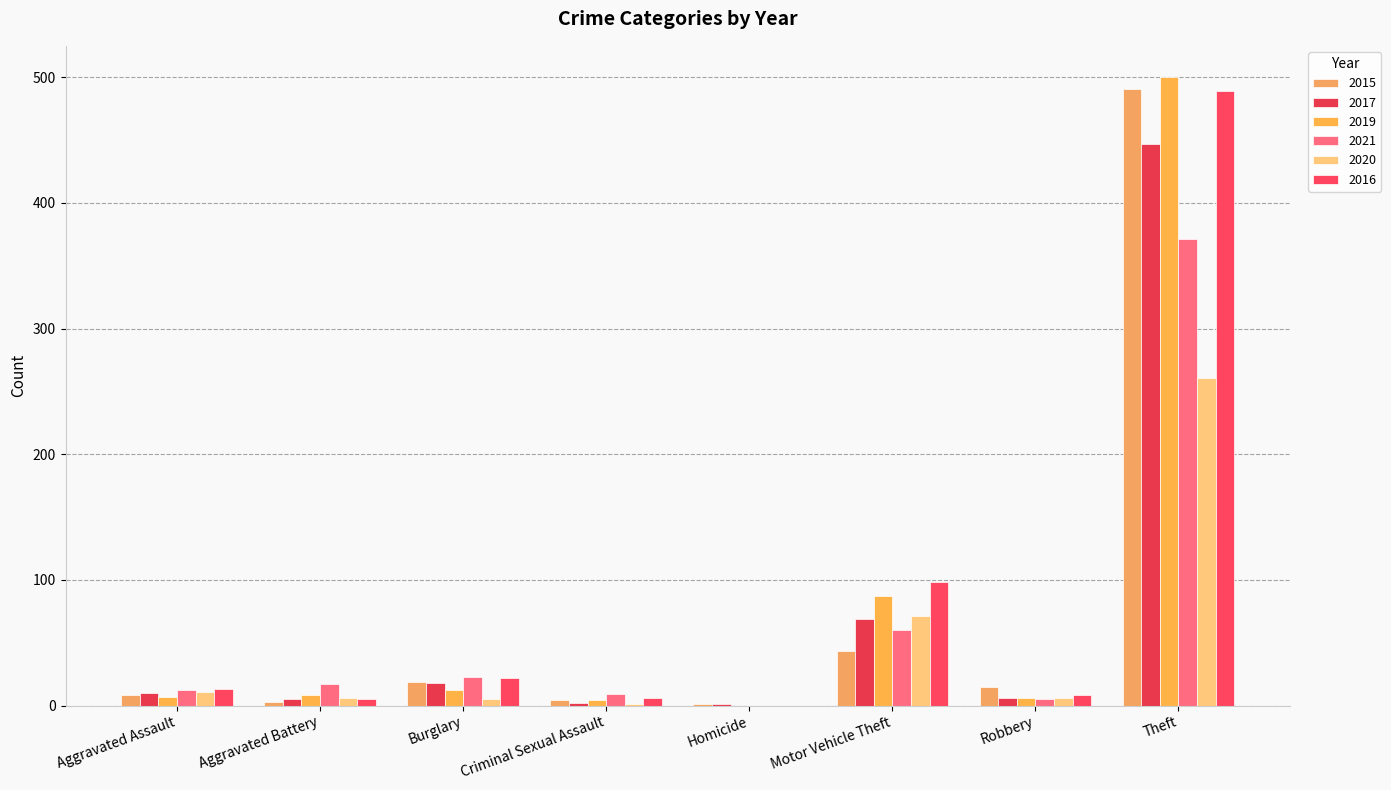

The value of 2020 at Aggravated Assault is 11. True or false?

True